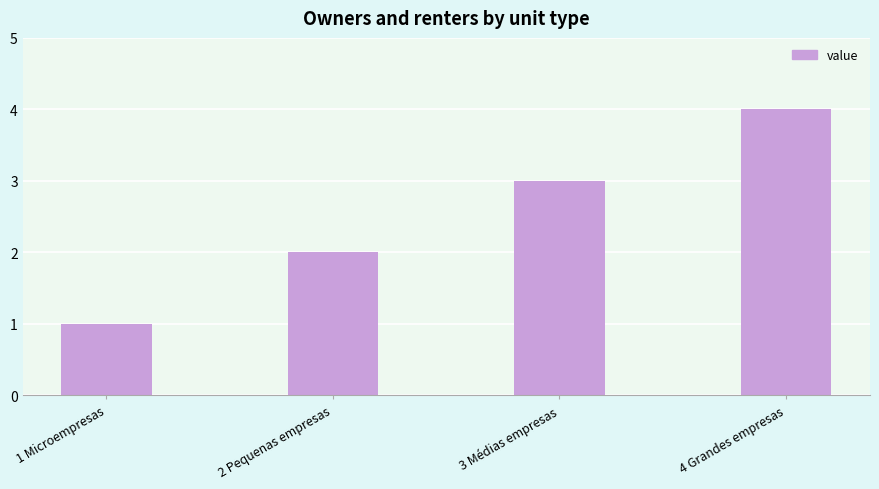

What is the maximum value shown in the chart?

4